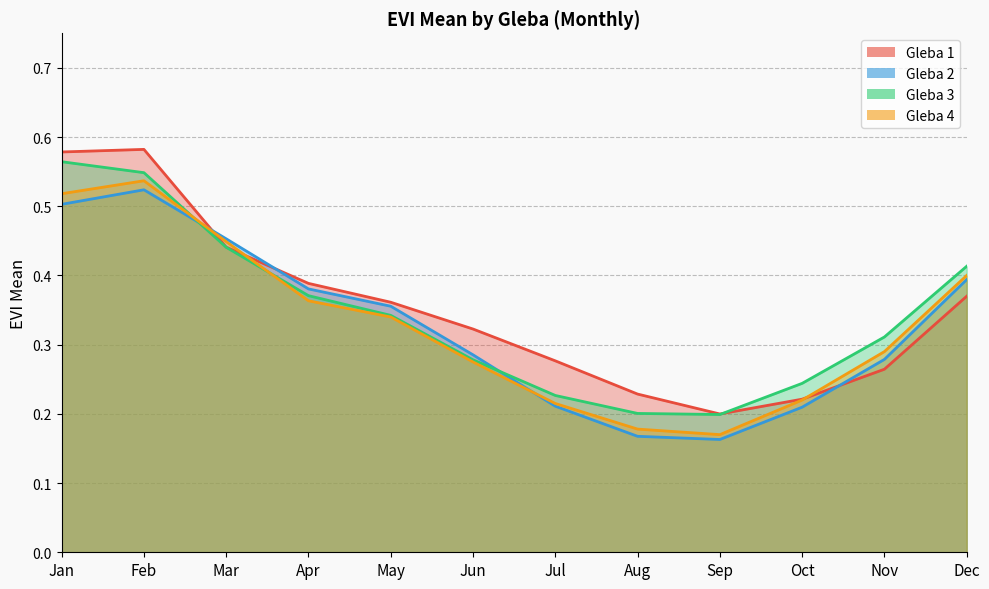

How many times do Gleba 1 and Gleba 3 cross each other?

1